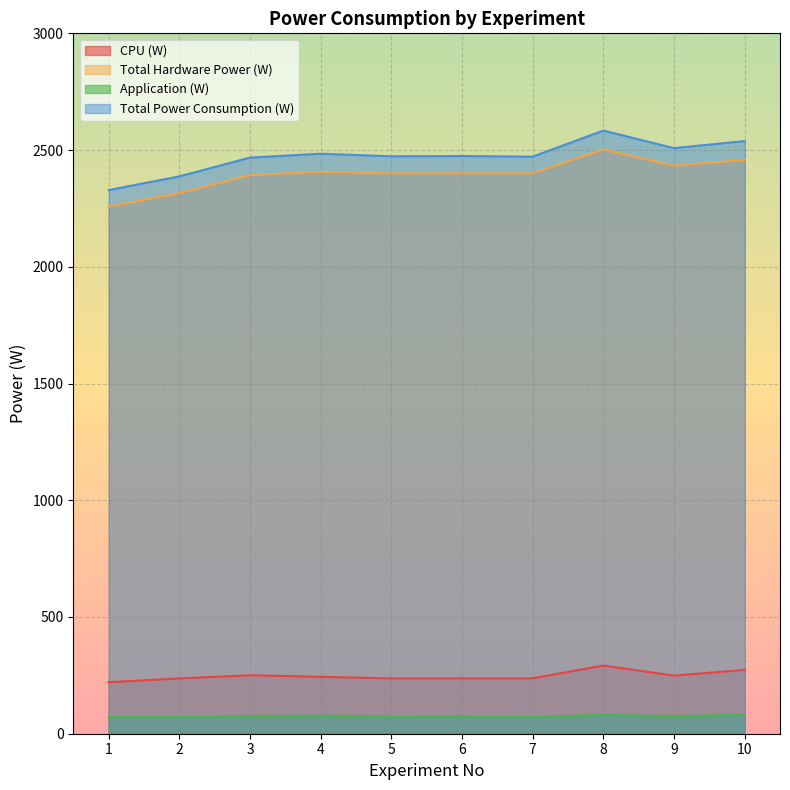

Is it true that CPU (W) equals 338.5 at 1?

False